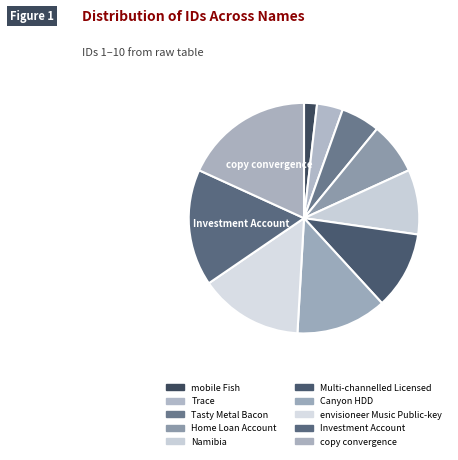

How many segments does this pie chart have?

10